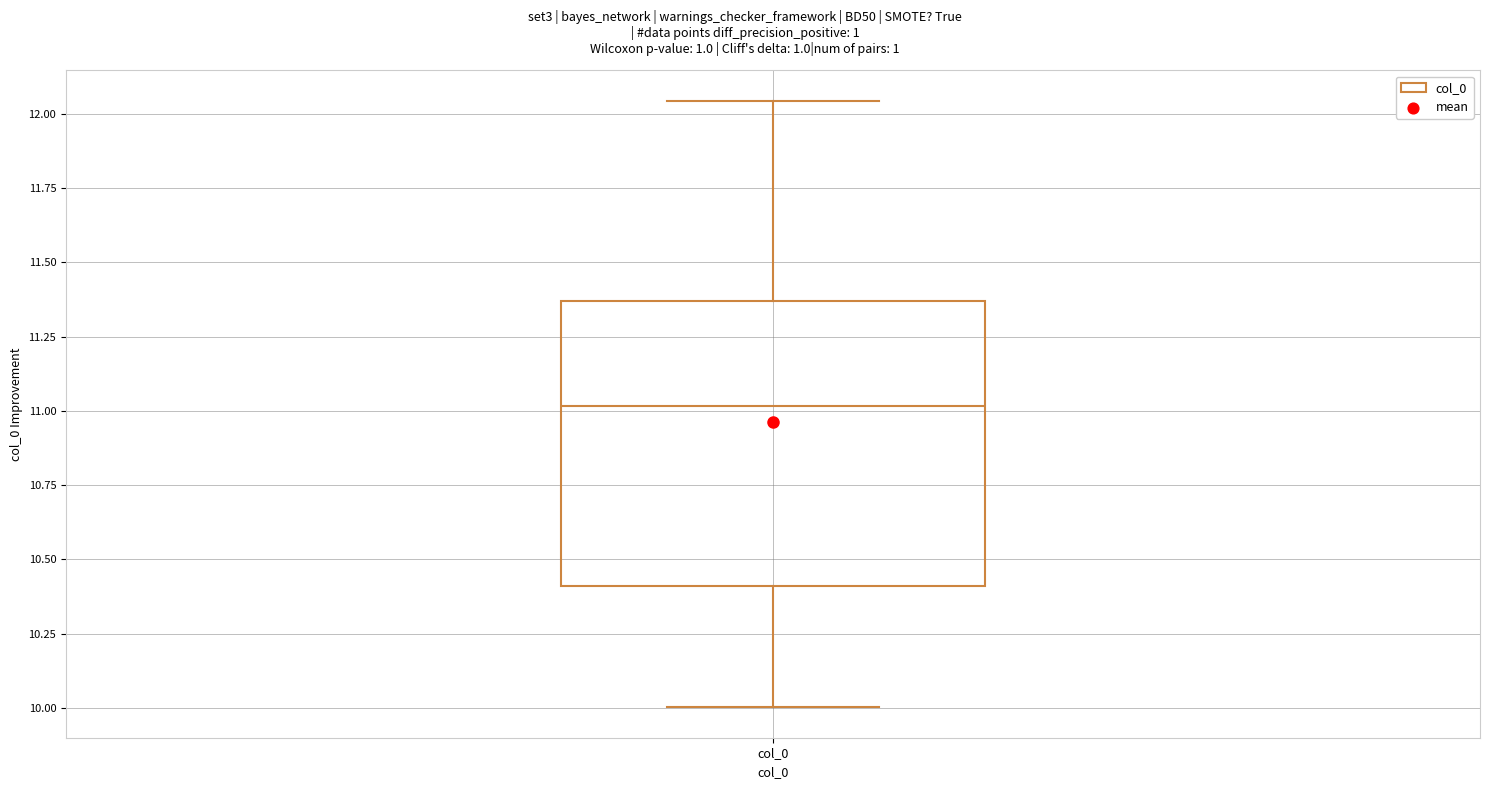

Transcribe this box plot: give where the median line is, the range the box spans, and where the two whiskers end, as read against the y-axis. The values are not printed on the chart, so give them approximately, as read against the axis.

median 11.00, box 10.40 to 11.35, whiskers 10.00 to 12.05